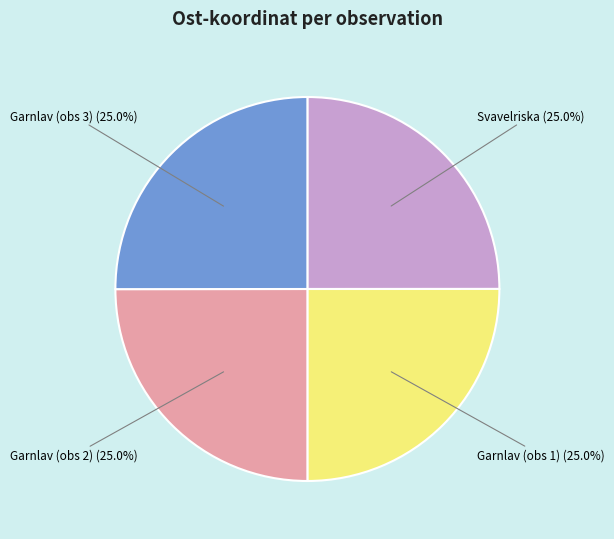

What percentage do Garnlav (obs 3) and Garnlav (obs 1) together represent?

50.0%